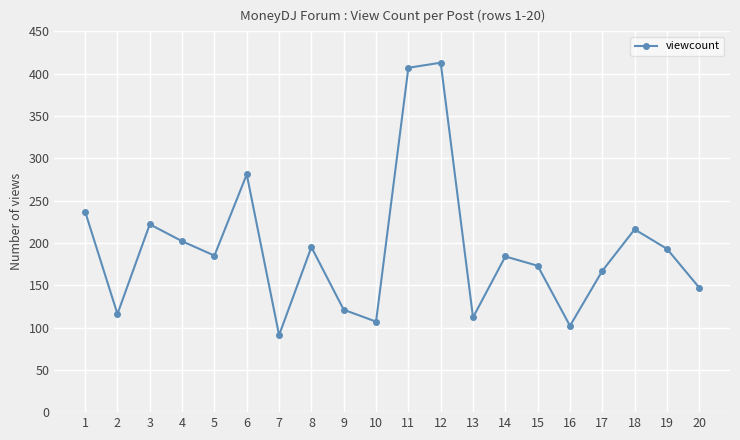

At which category does the data reach its first local peak?

3